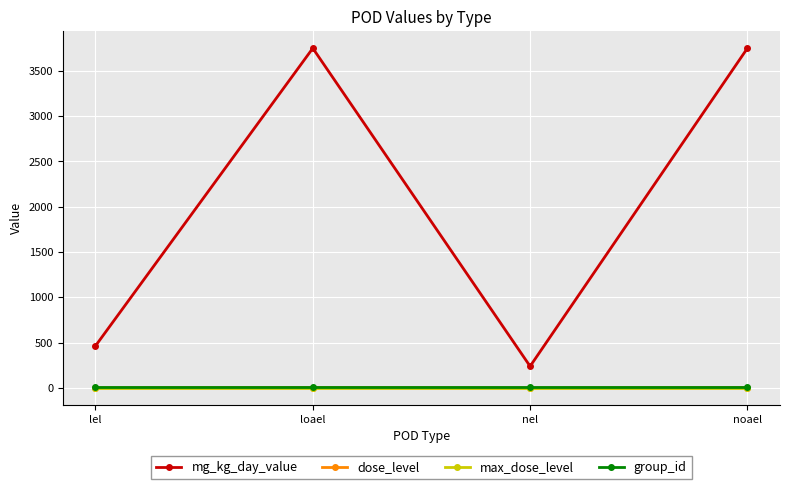

Which series changed the most between lel and noael?

mg_kg_day_value